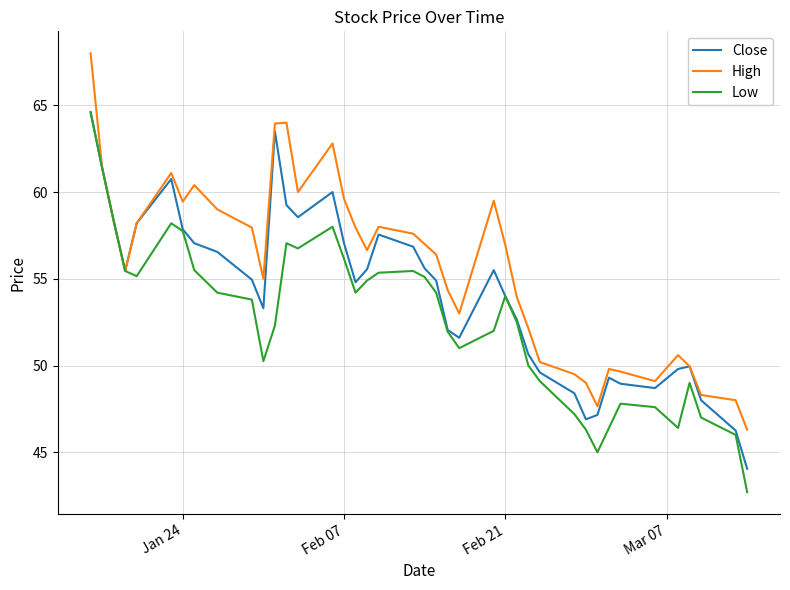

Does the chart display data point markers on the line(s)?

No